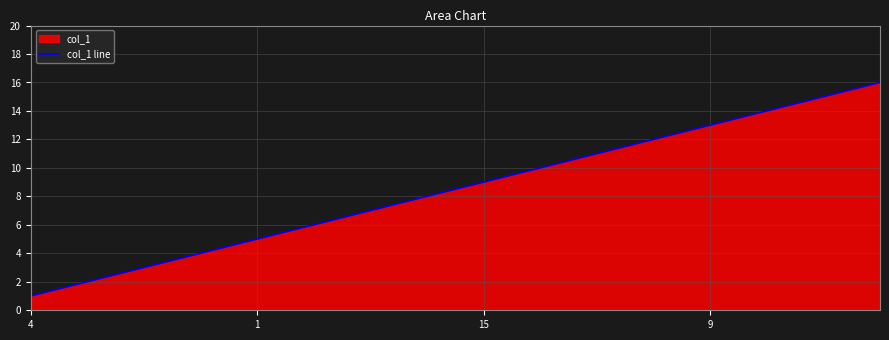

The chart shows a value of 5 at 9. True or false?

False